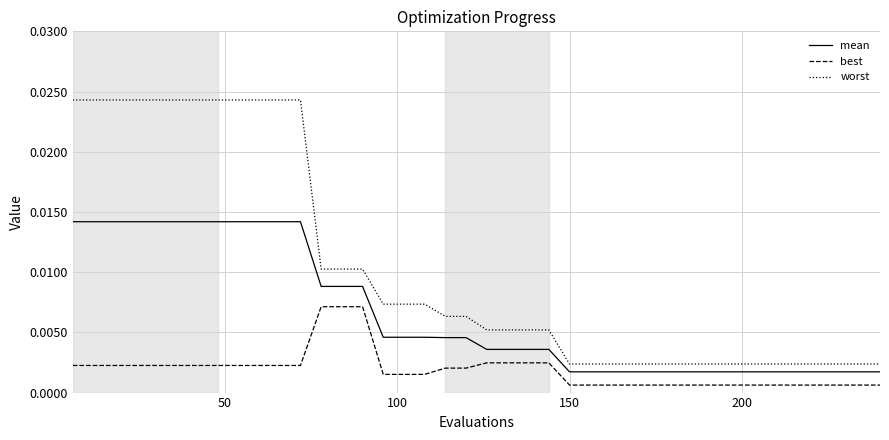

Which series has the largest total across all categories?

worst